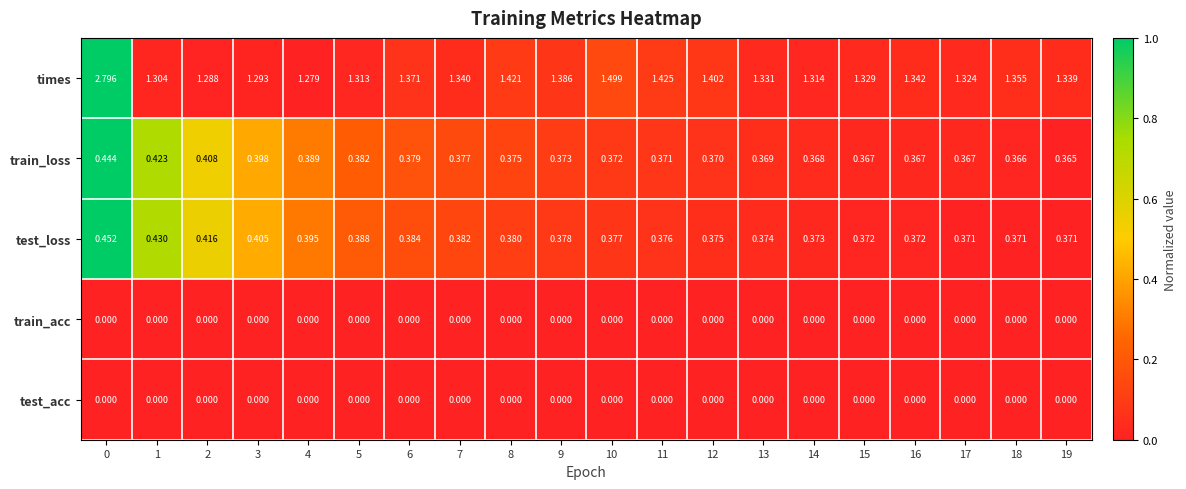

Count the number of data series in this chart.

5